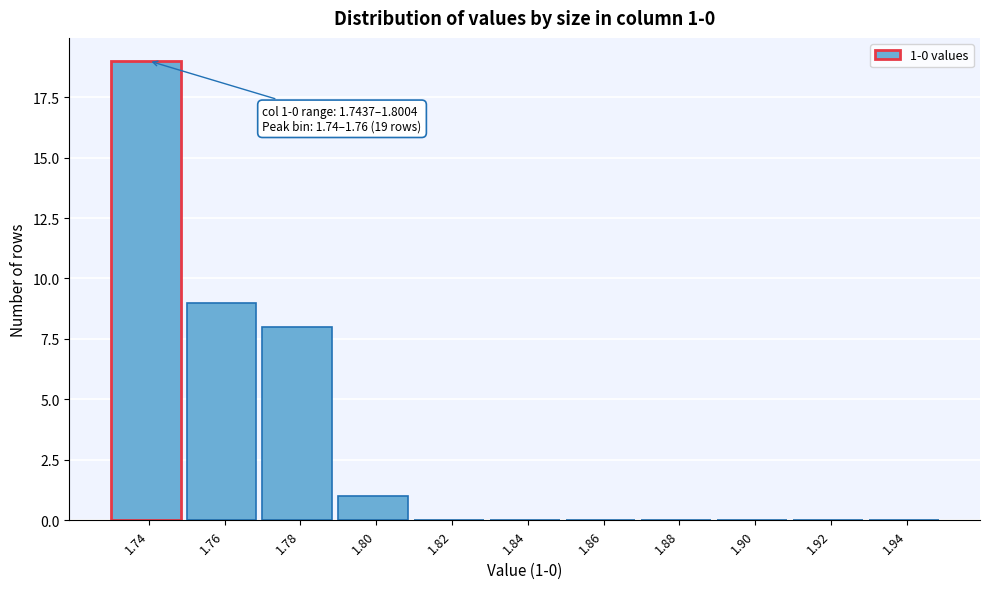

Reading right to left, list all the values displayed in this chart.

1.94=0	1.92=0	1.90=0	1.88=0	1.86=0	1.84=0	1.82=0	1.80=1	1.78=8	1.76=9	1.74=19